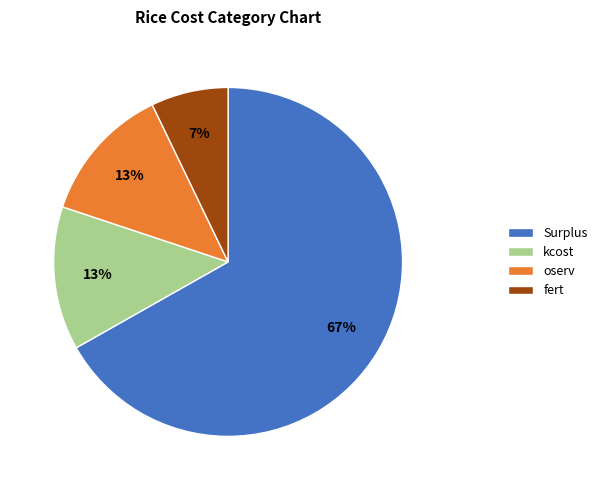

Is there any slice that represents more than half of the pie?

Yes